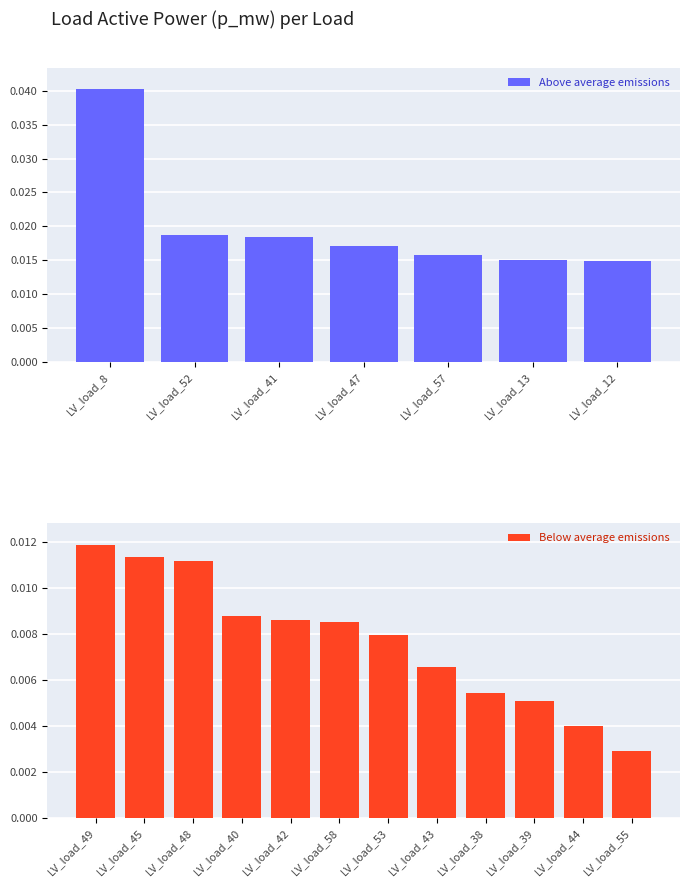

Count the Above average emissions values in the range 0 to 1.

7